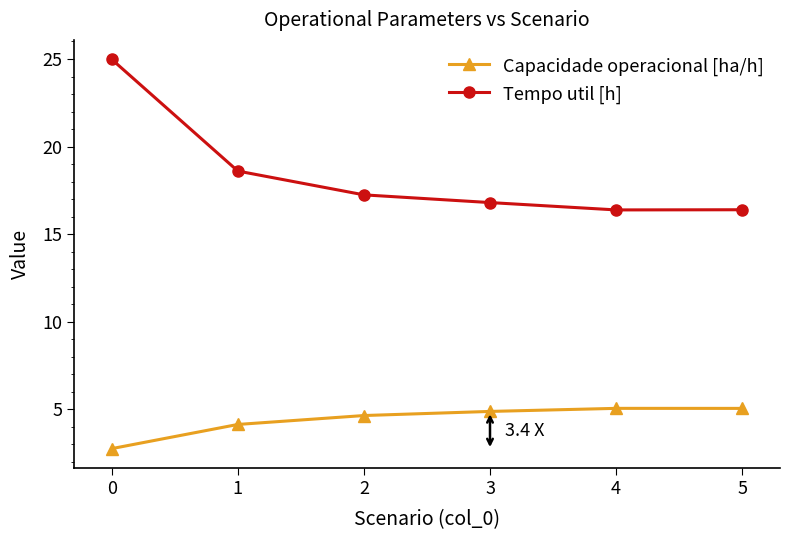

What is the minimum value shown in the chart?

2.7